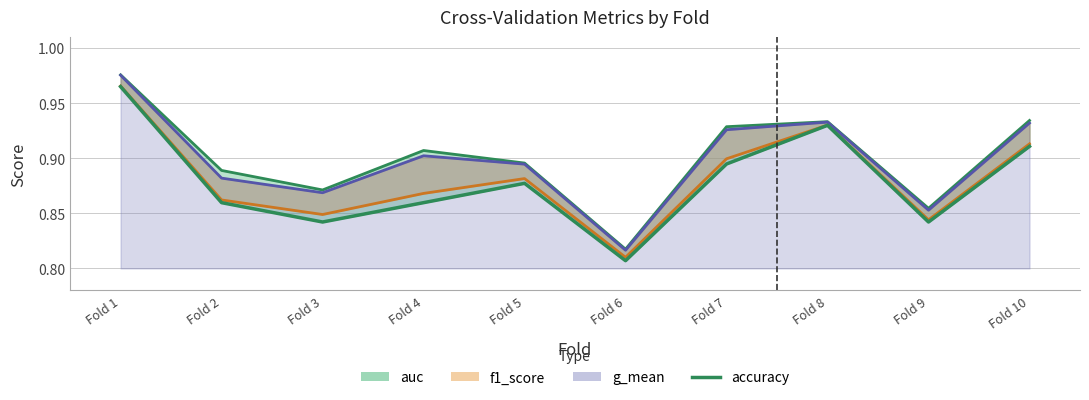

How many values are between 0 and 1?

10